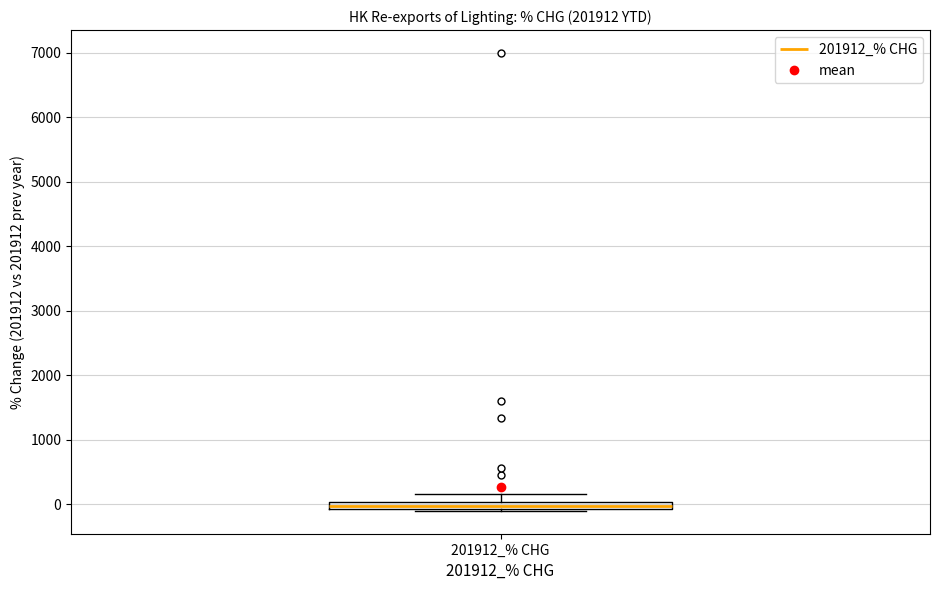

Where is the lower edge of the box for 201912_% CHG on the y-axis? The values are not printed on the chart, so give them approximately, as read against the axis.

-100